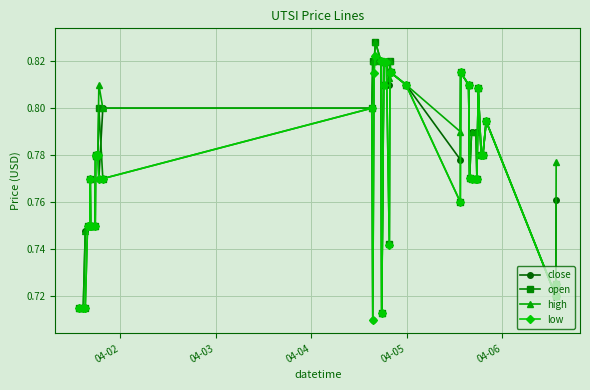

How many lines are shown in the chart?

4